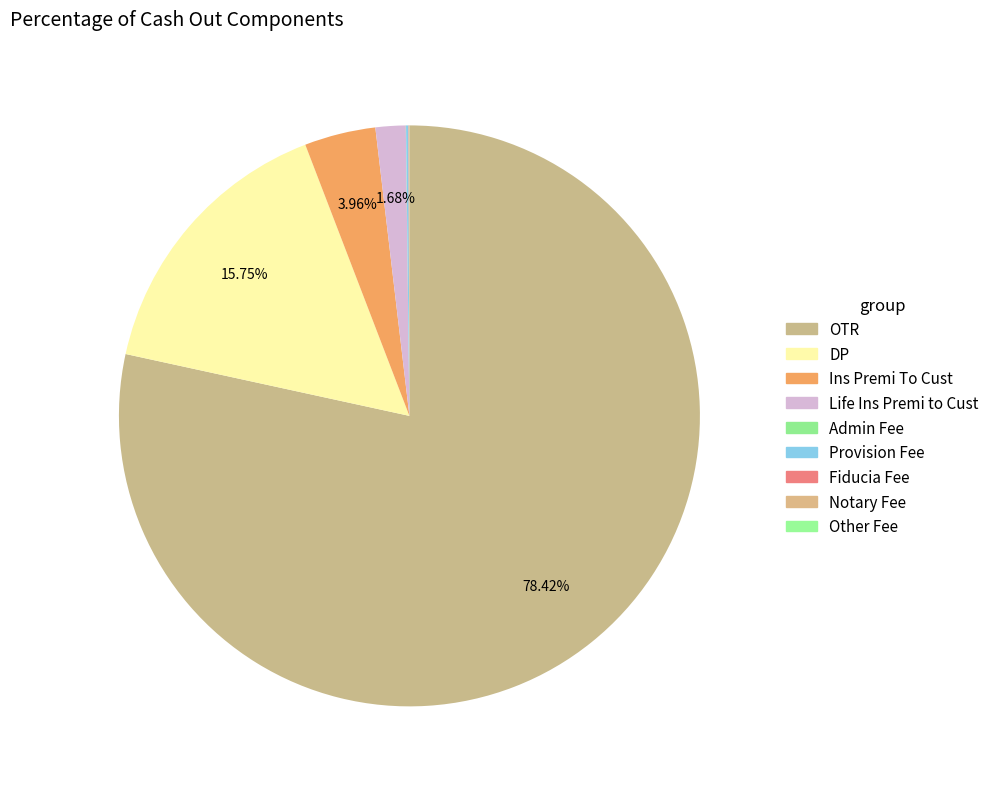

Is Other Fee the majority of the pie?

No